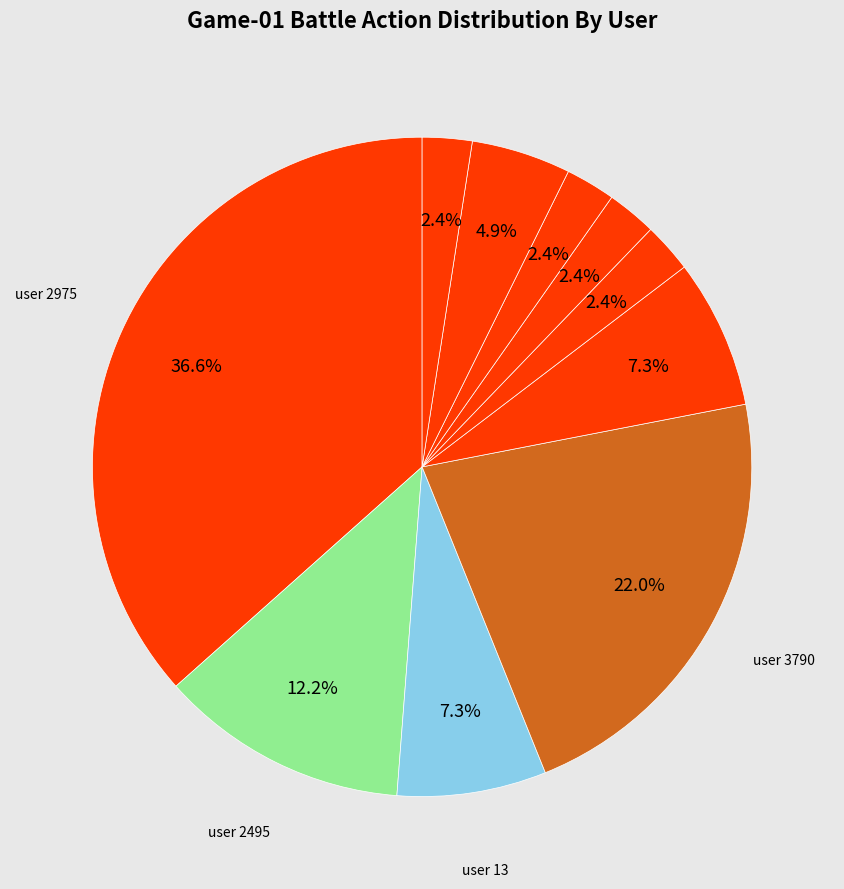

How many slices are in this pie chart?

10